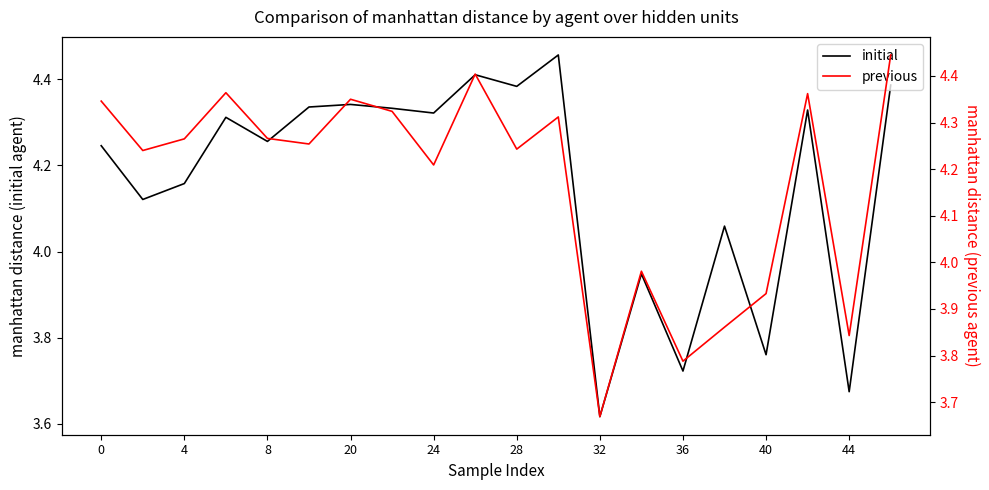

Does the chart display data point markers on the line(s)?

No